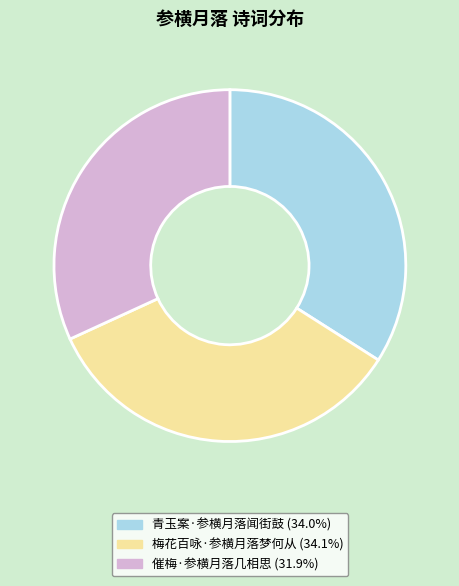

How many segments does this pie chart have?

3